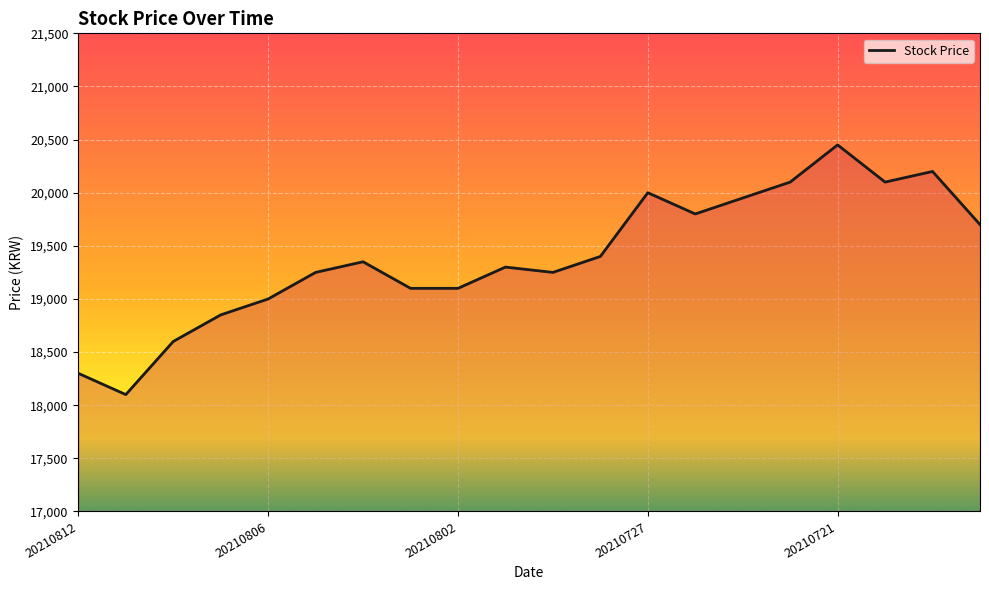

What is the greatest value displayed?

20450